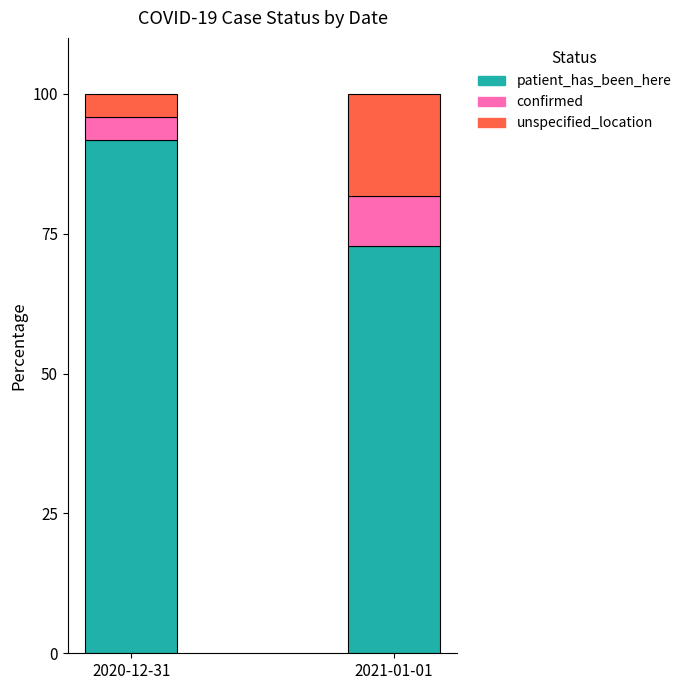

What is the total value across all series at 2020-12-31?

100.0